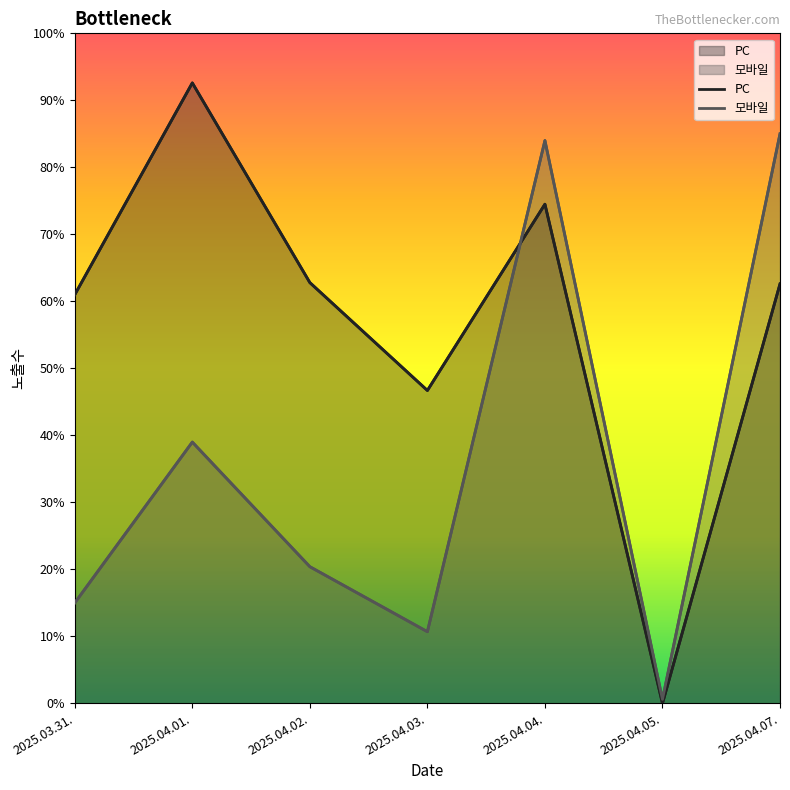

At how many categories does at least one series exceed 823?

3